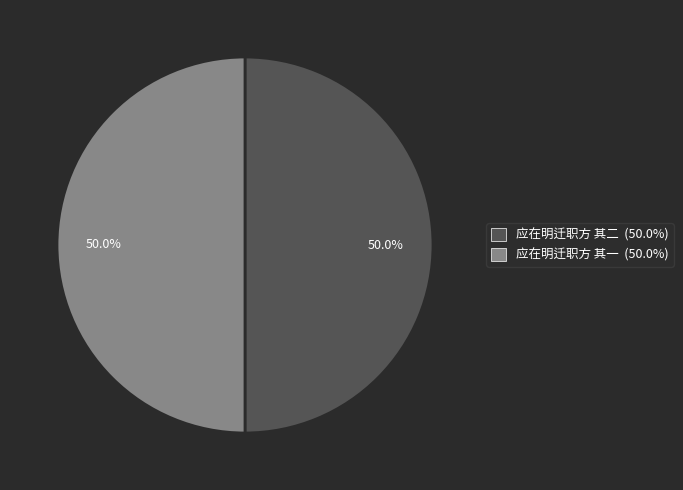

Approximately how many times larger is the value at 应在明迁职方 其二 compared to 应在明迁职方 其一?

1.0